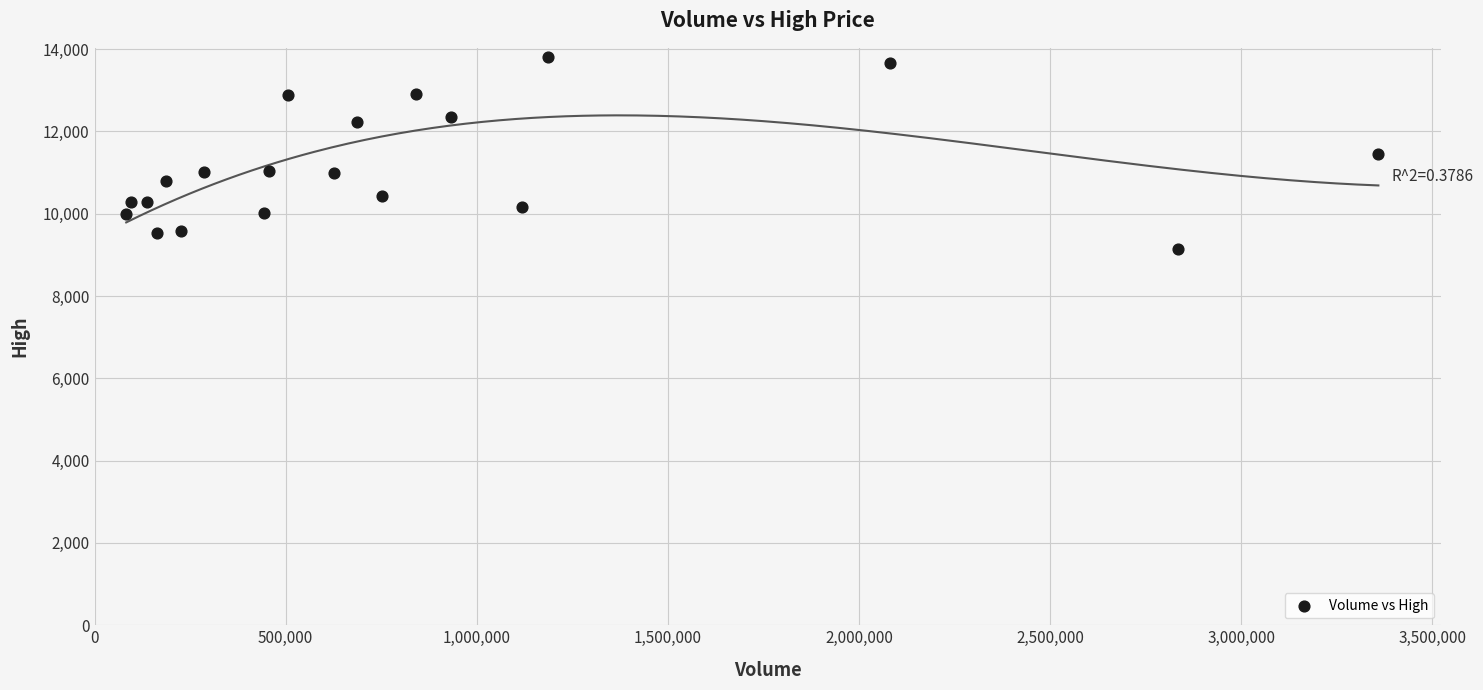

What is the range of X values (max minus min)?

3276008